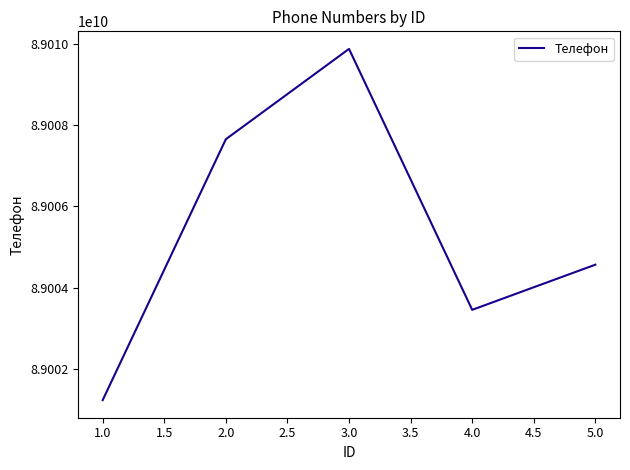

The value at 1.0 is 26988168439. True or false?

False